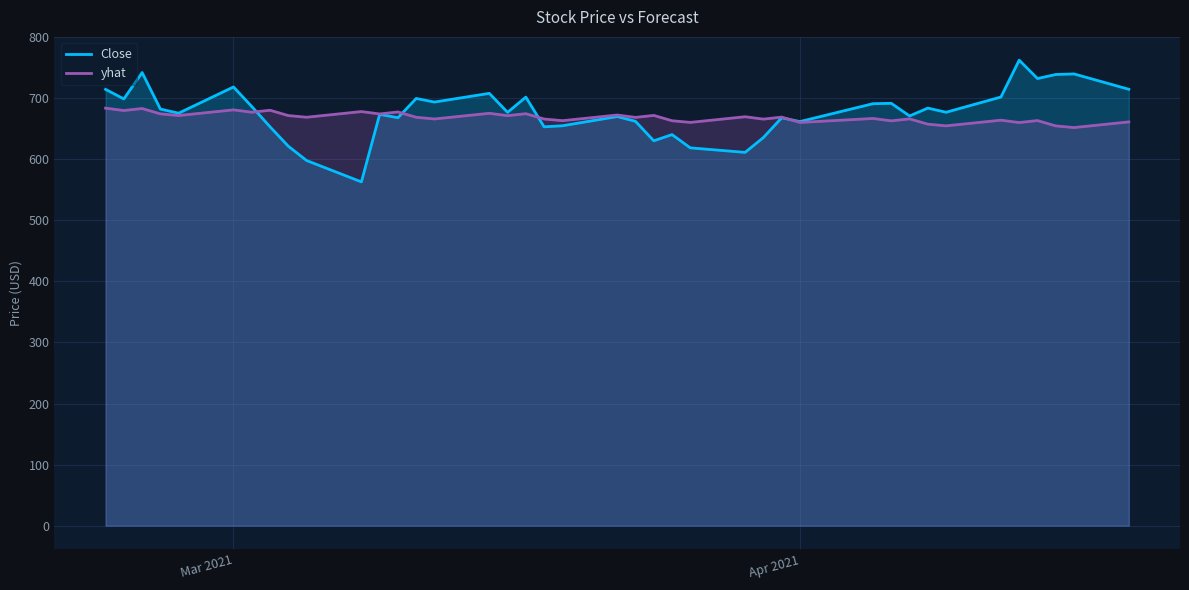

List the series in order of their peak value, lowest first.

yhat, Close